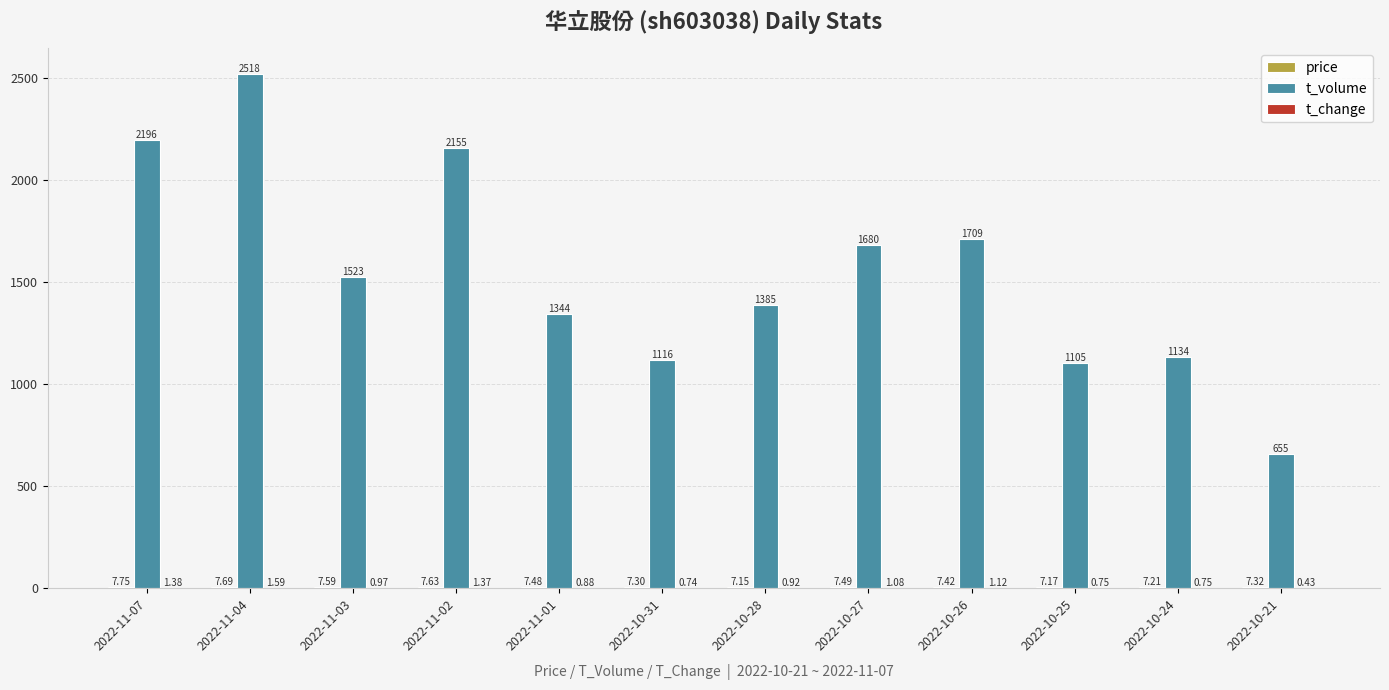

The t_volume series shows 1873.4 at 2022-10-24. True or false?

False